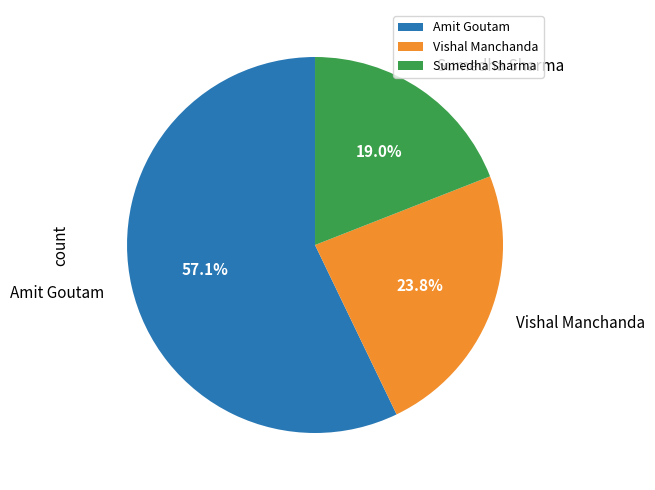

Count the number of slices in the pie.

3